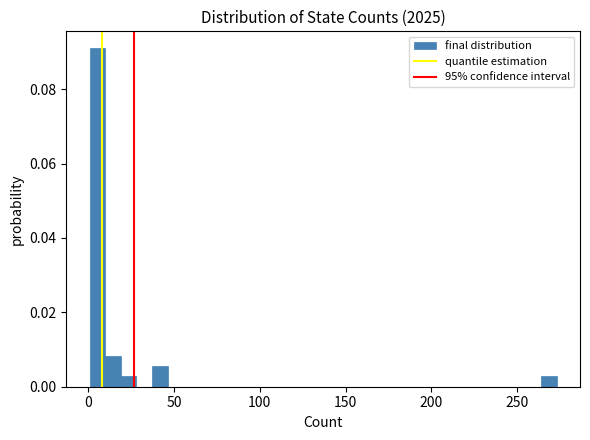

Read against the x-axis, roughly where is the centre of the tallest bar?

5